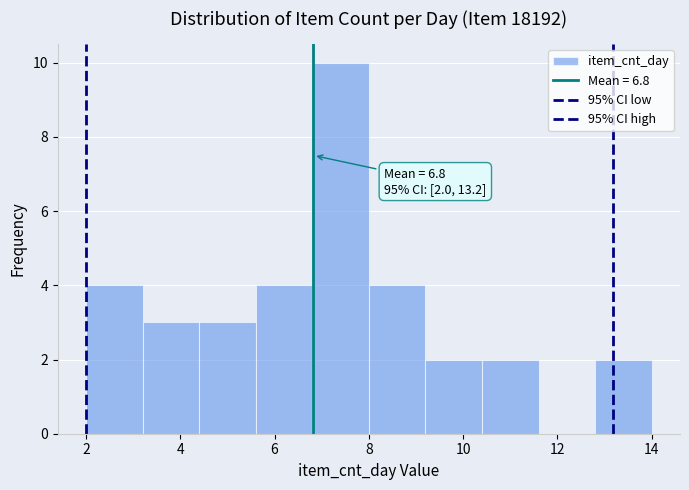

Which range on the x-axis has the tallest bar?

6.8 to 8.0